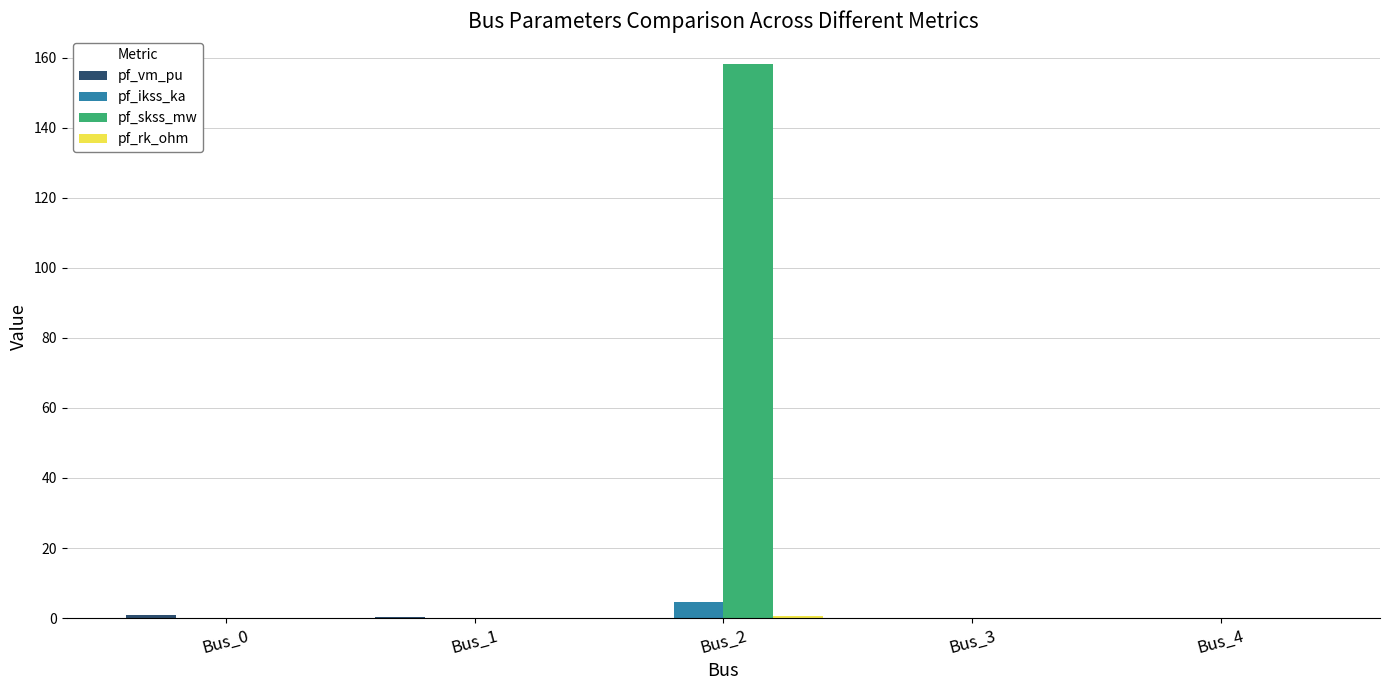

At which category is the sum across all series the highest?

Bus_2